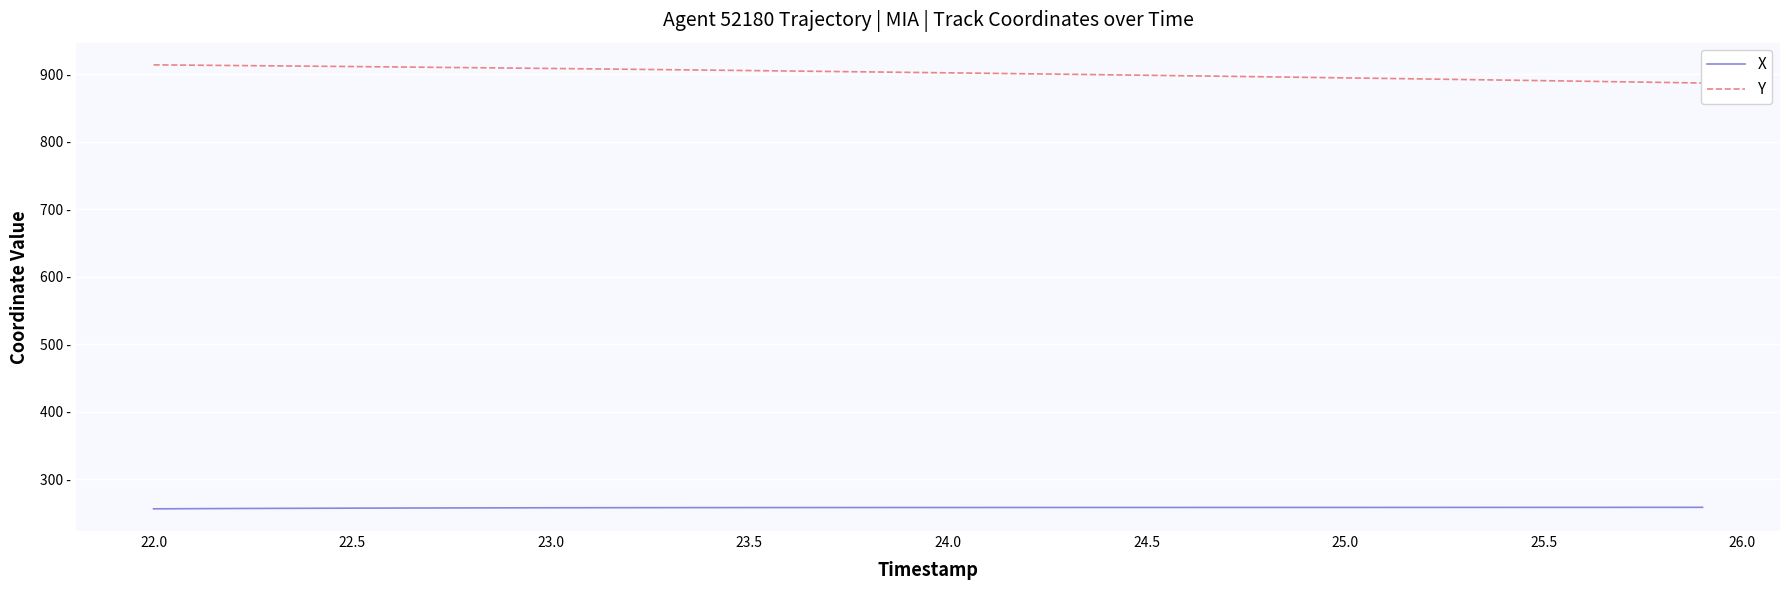

Is it true that Y equals 212.0 at 24.0?

False